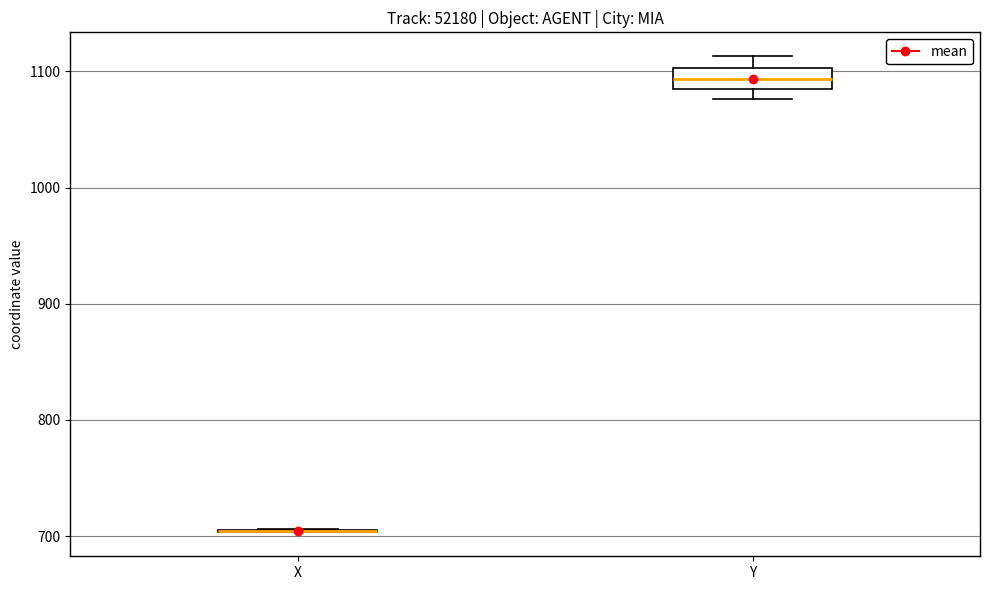

Comparing the boxes themselves (not the whiskers), which one is the tallest?

Y